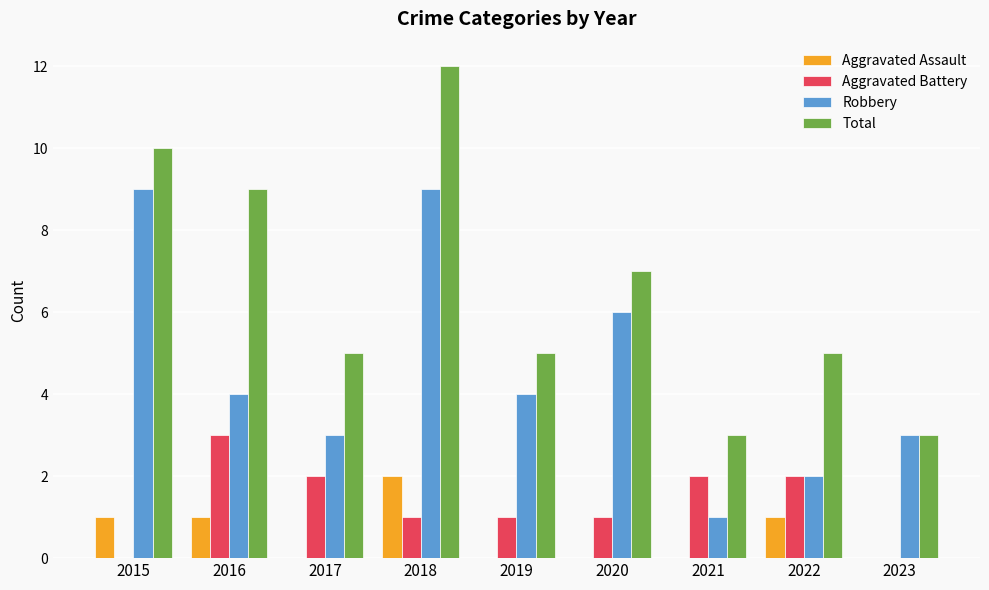

Does the chart contain stacked bars?

No